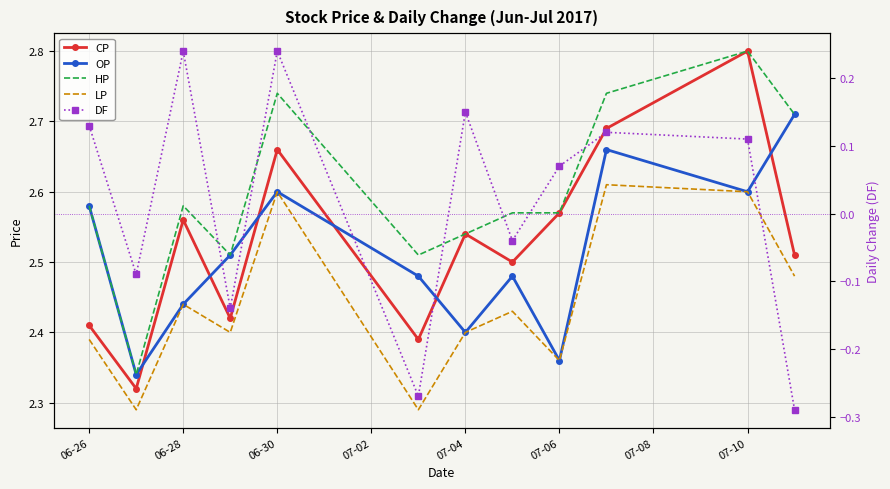

True or false: DF has more than 0 points higher than both neighbors.

True